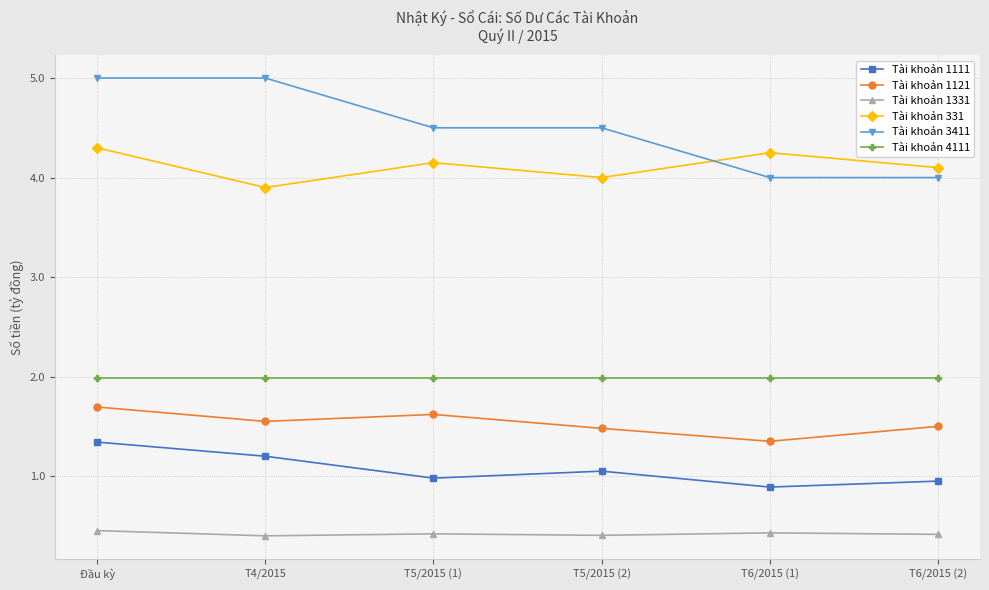

At which category is the sum across all series the highest?

Đầu kỳ